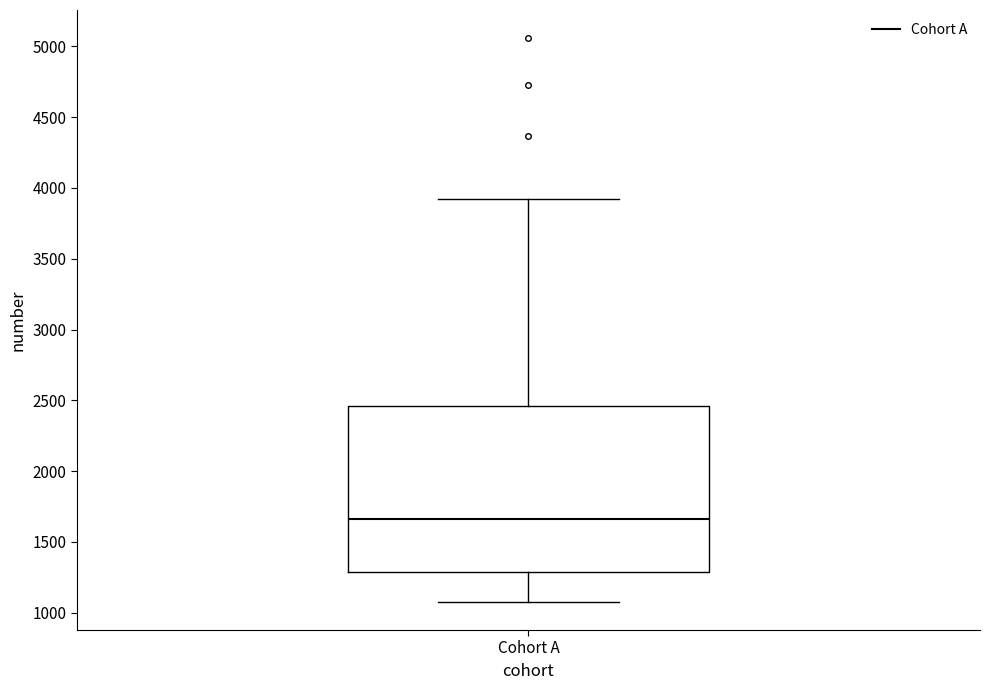

Read this box plot against the y-axis: the position of the median line, the range covered by the box, and the ends of both whiskers. The values are not printed on the chart, so give them approximately, as read against the axis.

median 1650, box 1300 to 2450, whiskers 1100 to 3950